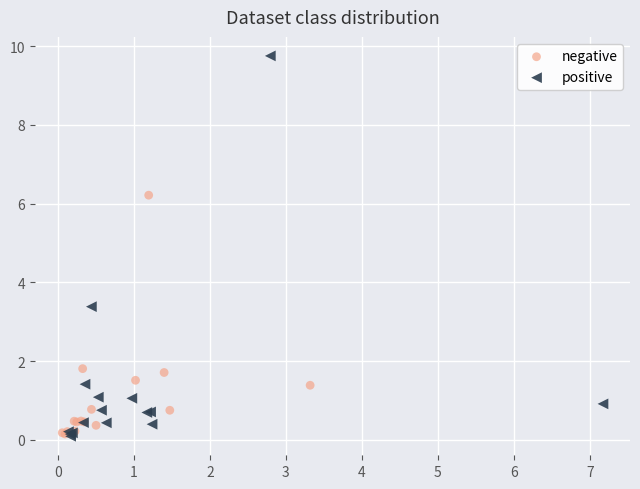

Which series has the largest Y range (max minus min)?

positive